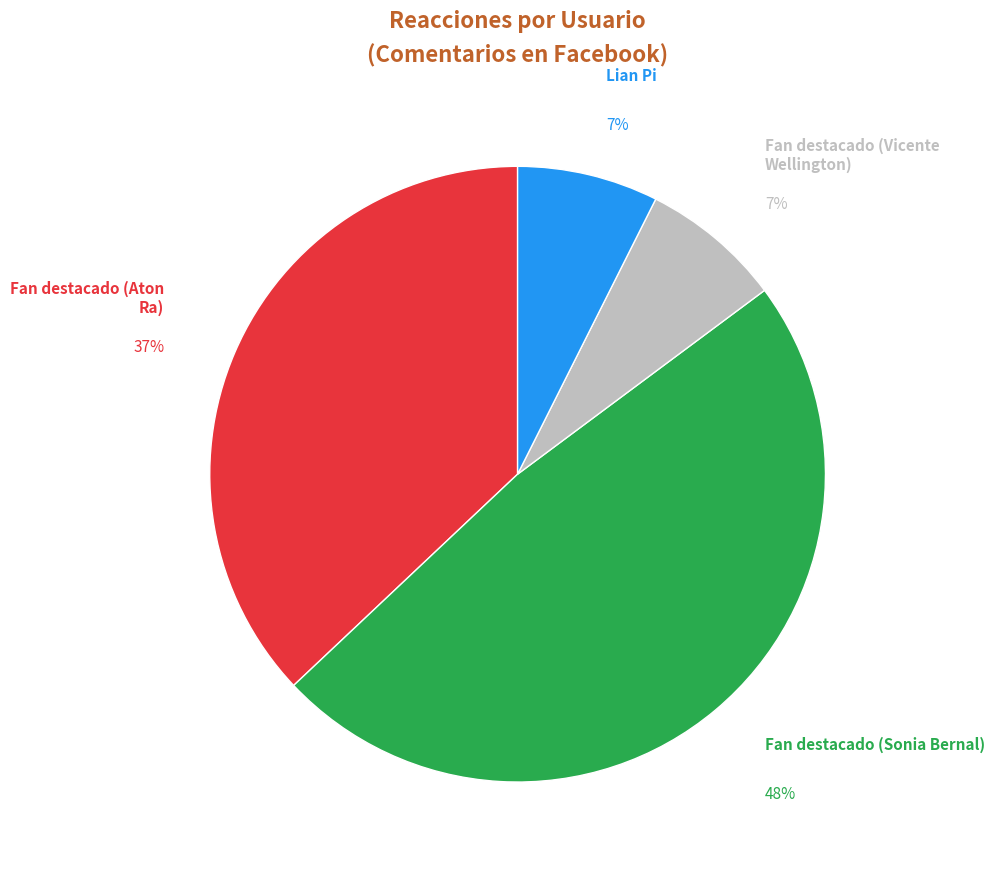

What is the largest slice in the pie chart?

Fan destacado (Sonia Bernal)